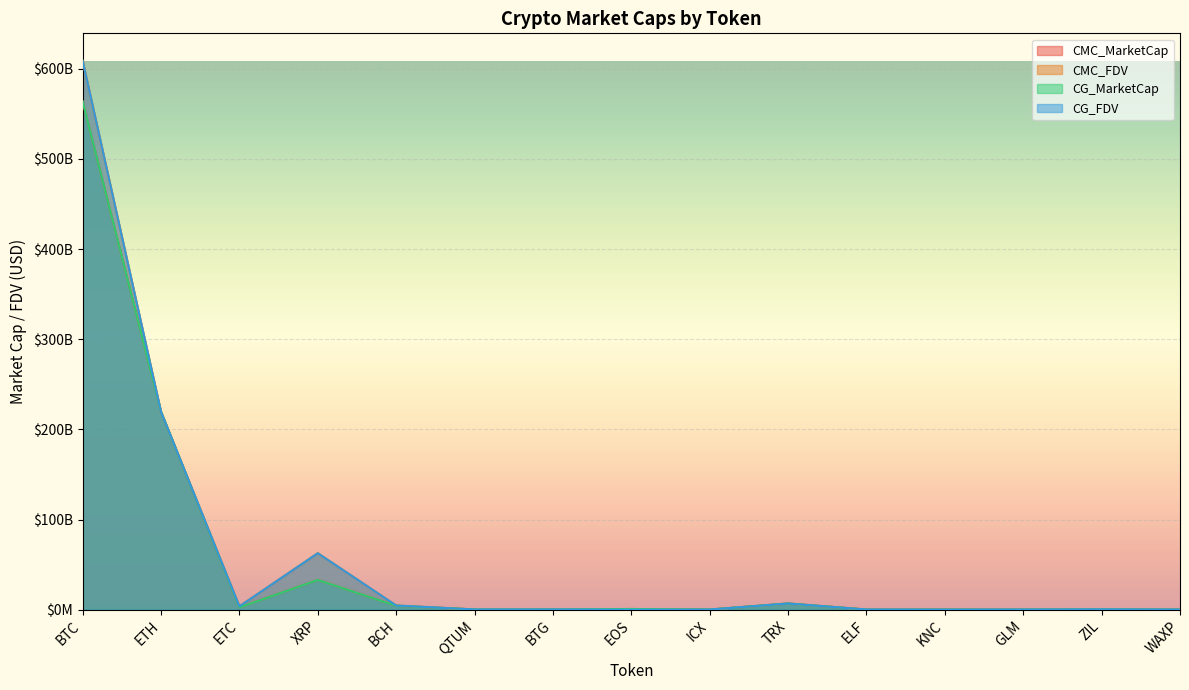

True or false: CMC_FDV has a value of 62719000651.1 at XRP.

True